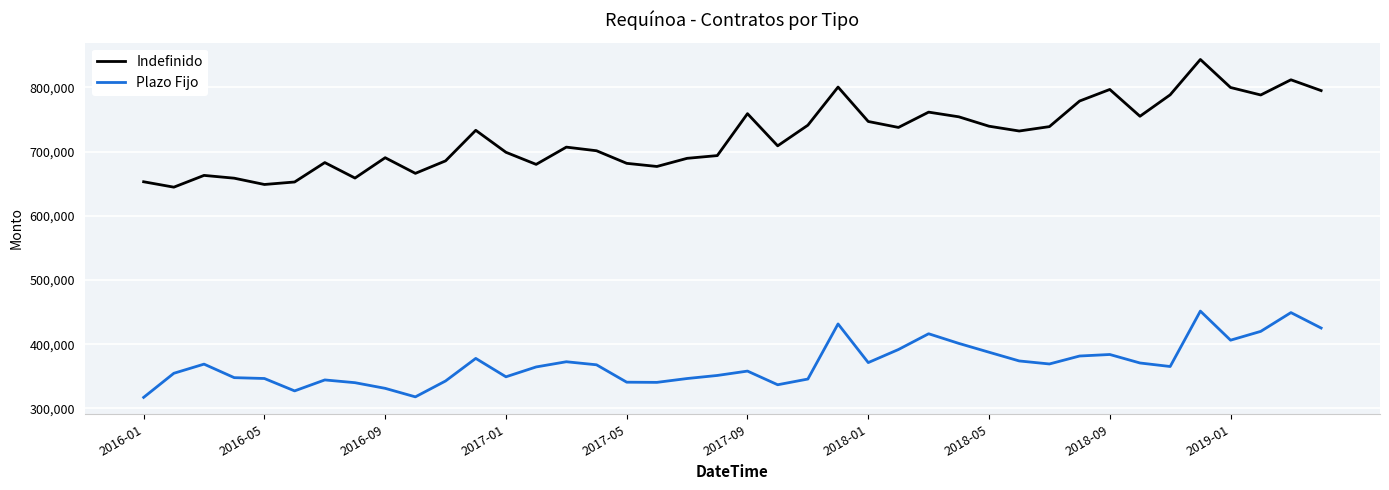

What is the greatest value displayed?

843533